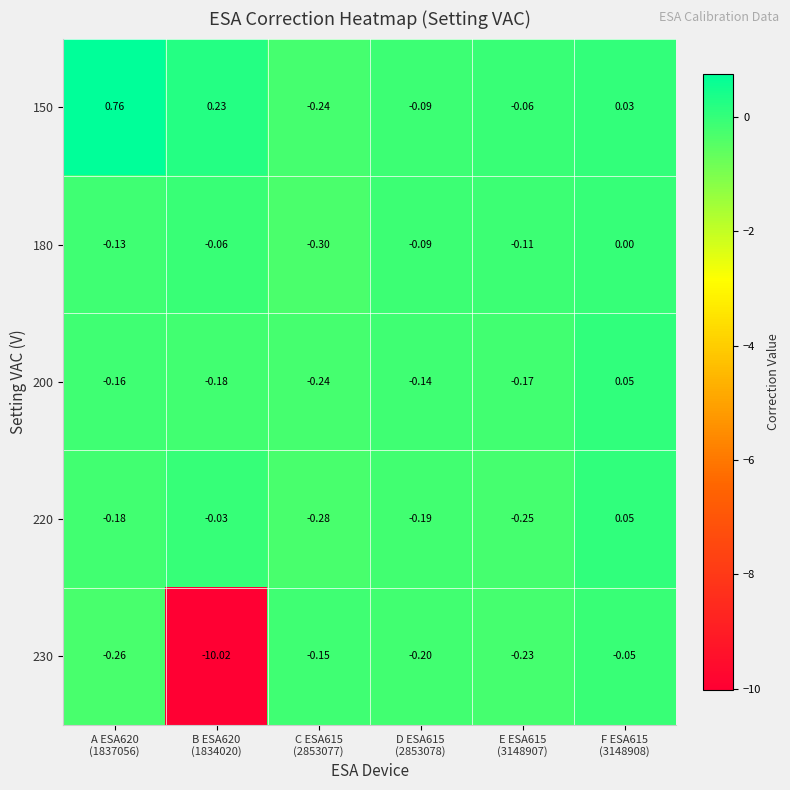

Reading left to right, extract all data points from this chart.

150: A ESA620
(1837056)=0.8	B ESA620
(1834020)=0.2	C ESA615
(2853077)=-0.2	D ESA615
(2853078)=-0.1	E ESA615
(3148907)=-0.1	F ESA615
(3148908)=0.0
180: A ESA620
(1837056)=-0.1	B ESA620
(1834020)=-0.1	C ESA615
(2853077)=-0.3	D ESA615
(2853078)=-0.1	E ESA615
(3148907)=-0.1	F ESA615
(3148908)=0.0
200: A ESA620
(1837056)=-0.2	B ESA620
(1834020)=-0.2	C ESA615
(2853077)=-0.2	D ESA615
(2853078)=-0.1	E ESA615
(3148907)=-0.2	F ESA615
(3148908)=0.1
220: A ESA620
(1837056)=-0.2	B ESA620
(1834020)=-0.0	C ESA615
(2853077)=-0.3	D ESA615
(2853078)=-0.2	E ESA615
(3148907)=-0.2	F ESA615
(3148908)=0.1
230: A ESA620
(1837056)=-0.3	B ESA620
(1834020)=-10.0	C ESA615
(2853077)=-0.1	D ESA615
(2853078)=-0.2	E ESA615
(3148907)=-0.2	F ESA615
(3148908)=-0.1